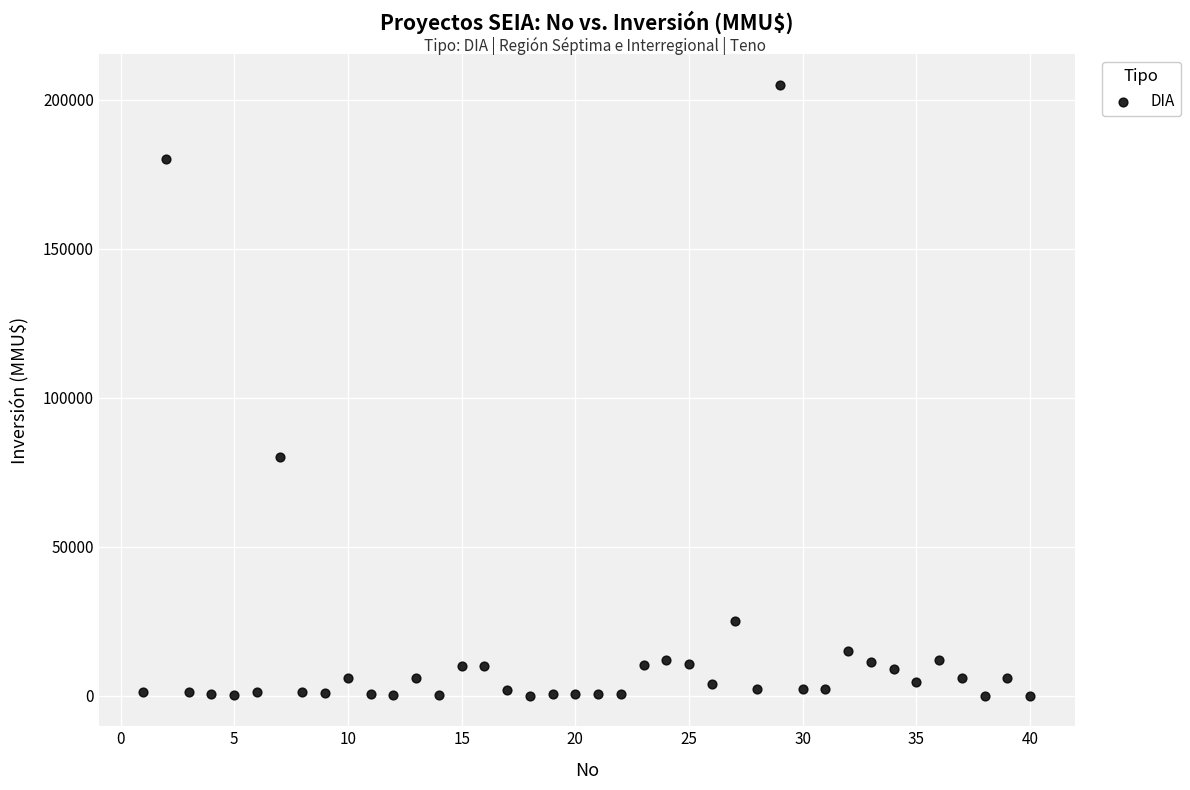

What is the range of X values (max minus min)?

39